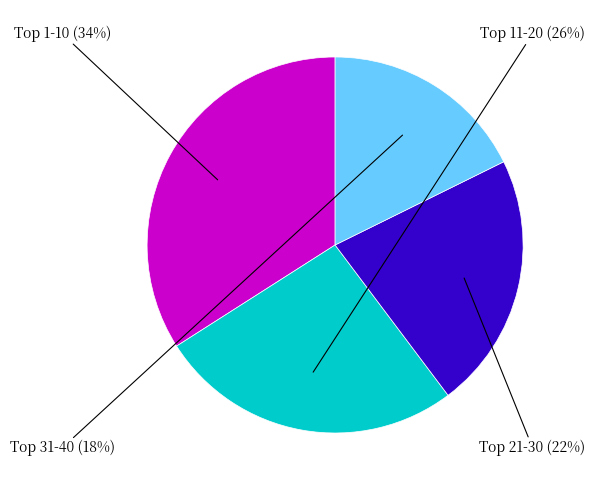

Is there any slice that represents more than half of the pie?

No